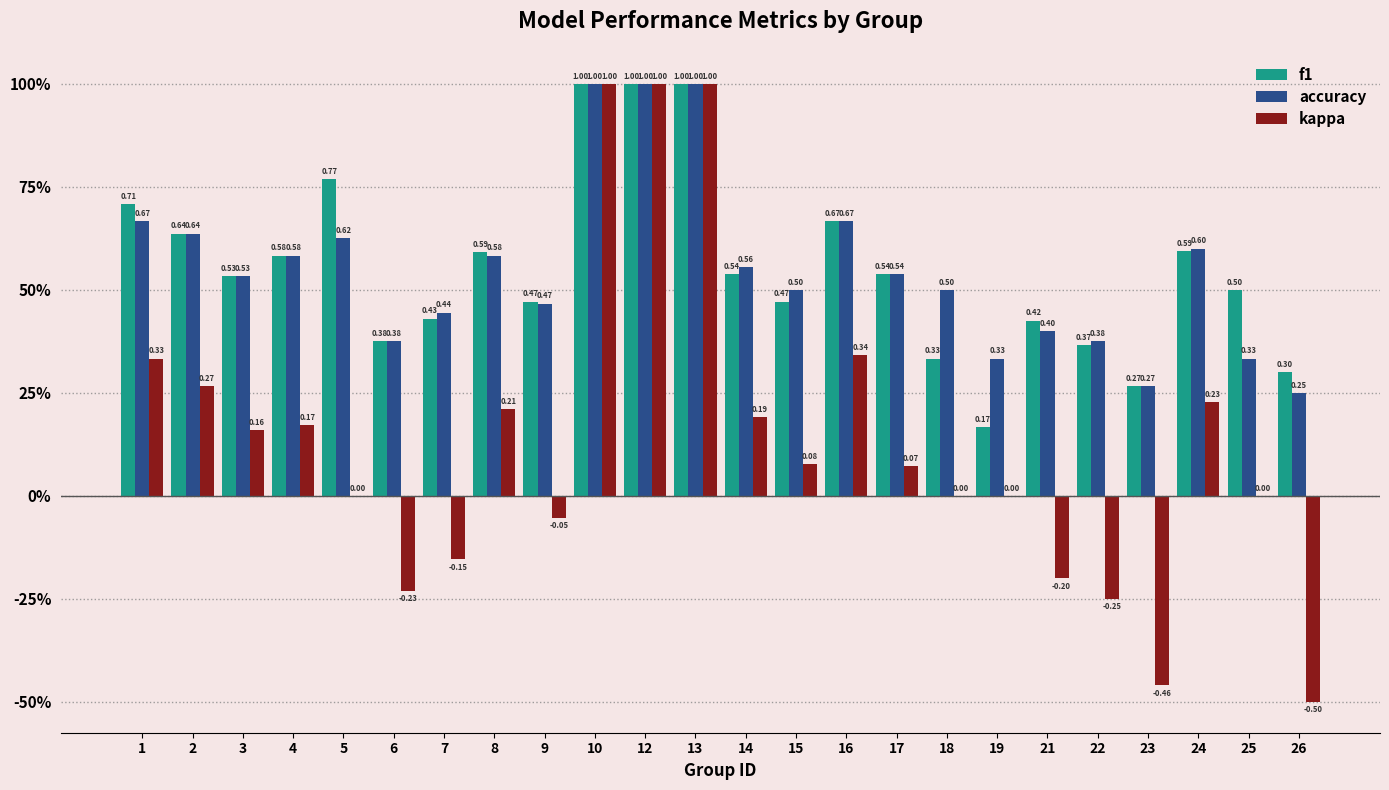

What are all the series names shown in the legend?

f1, accuracy, kappa